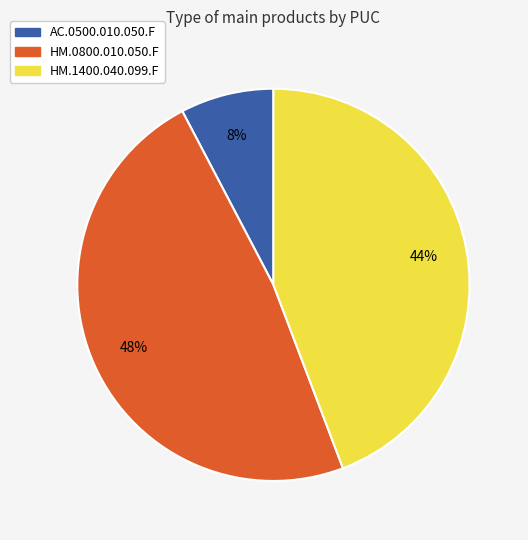

To the nearest percent, what is the difference between the largest and smallest slice percentages?

40%